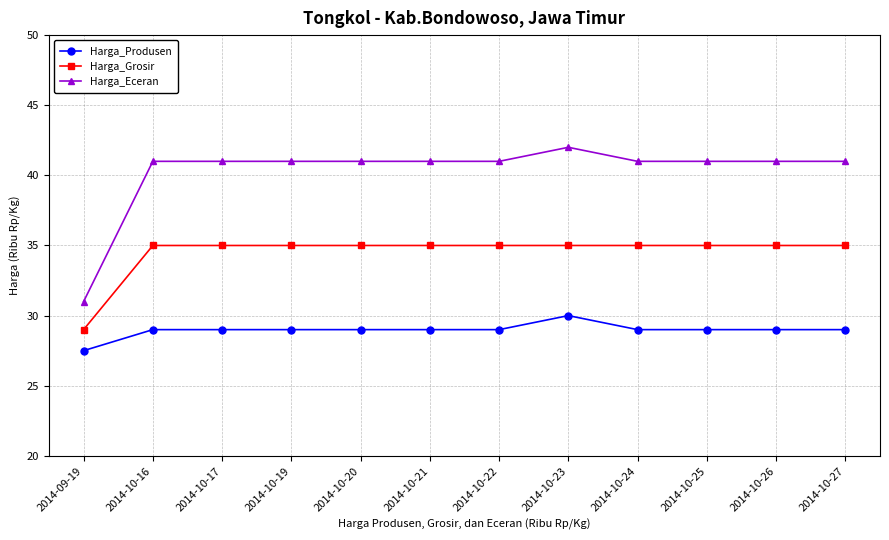

How many lines are shown in the chart?

3